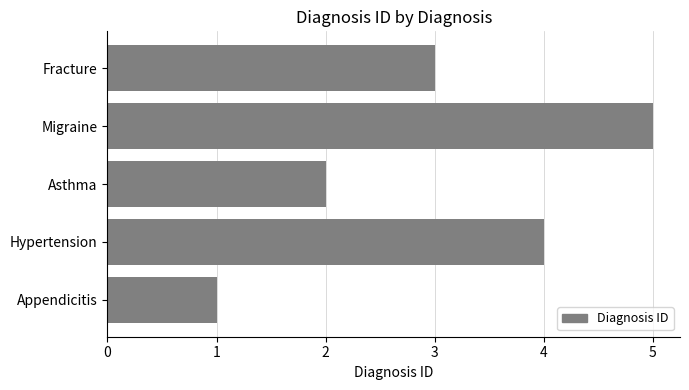

At which category does the chart reach its peak across all series?

Migraine